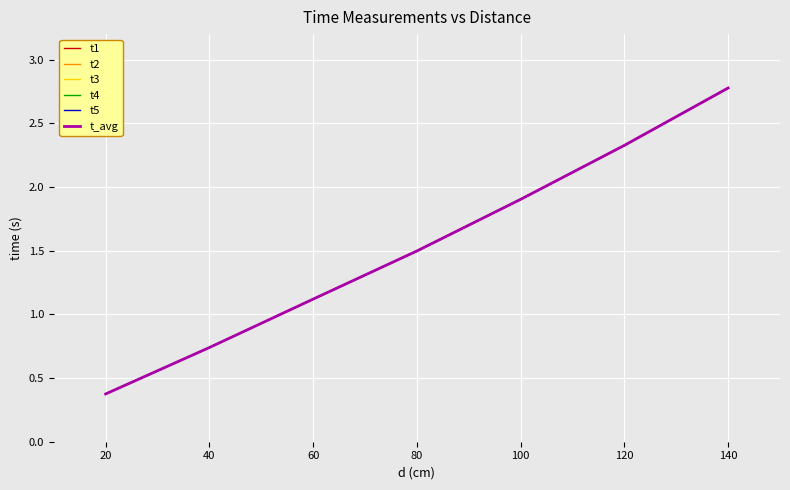

What is the lowest value of the t_avg series?

0.4